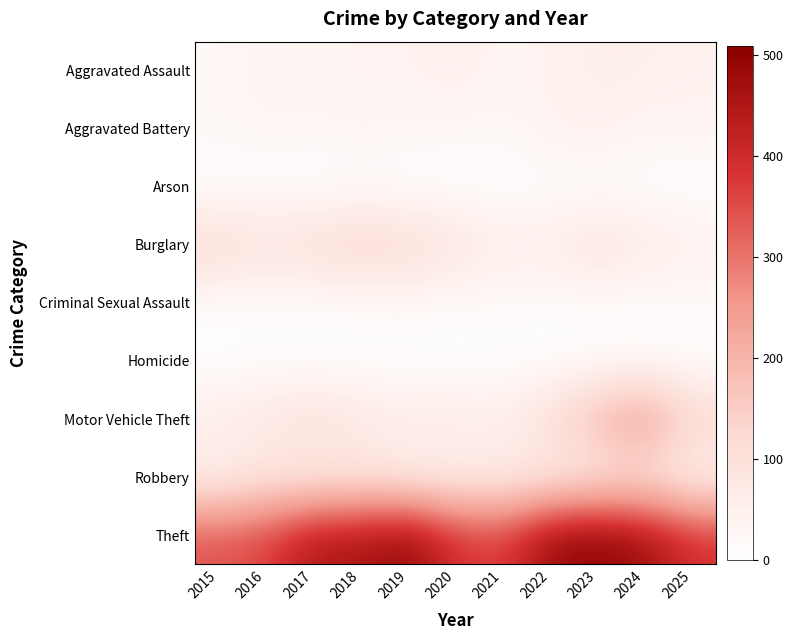

What is the spread (max minus min) of values at 2021?

366